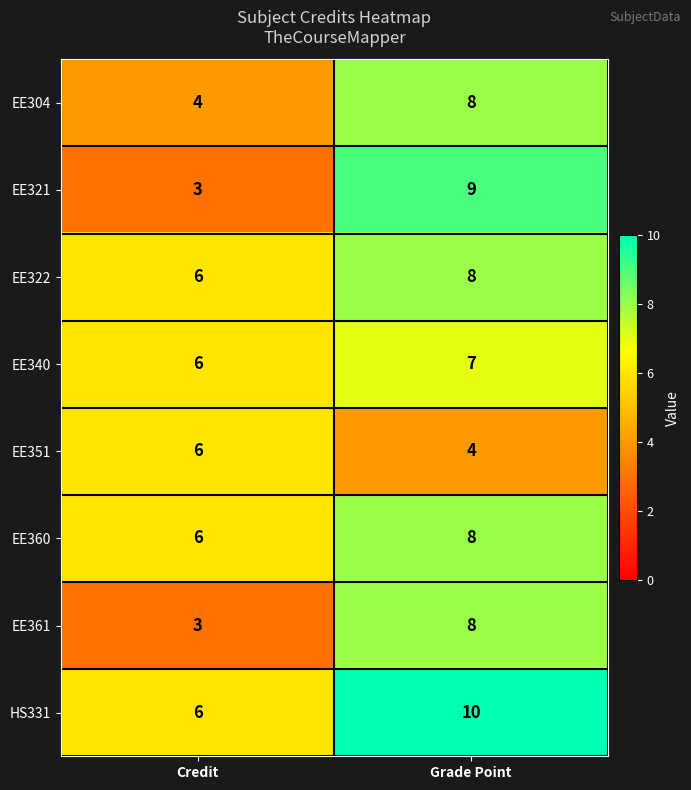

At which label is HS331 closest to 8?

Credit